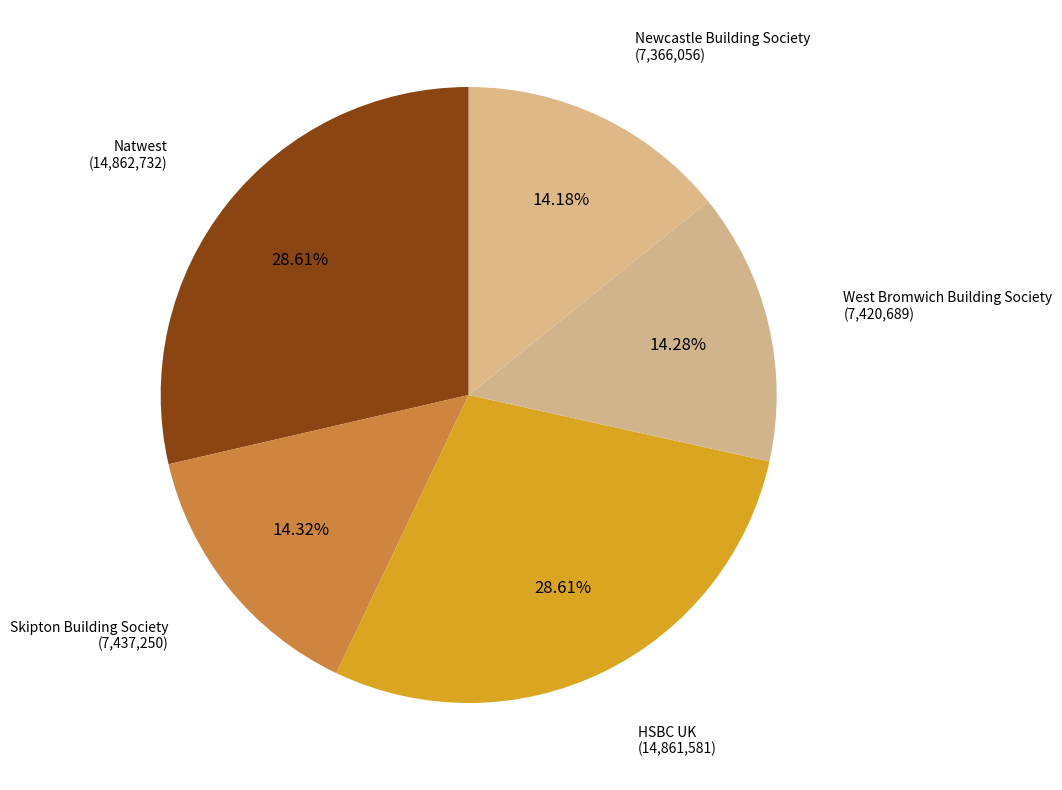

Count the number of slices in the pie.

5